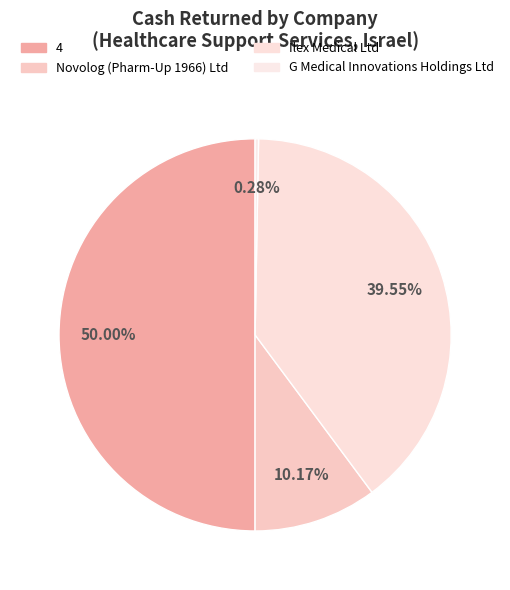

What is the largest slice in the pie chart?

4